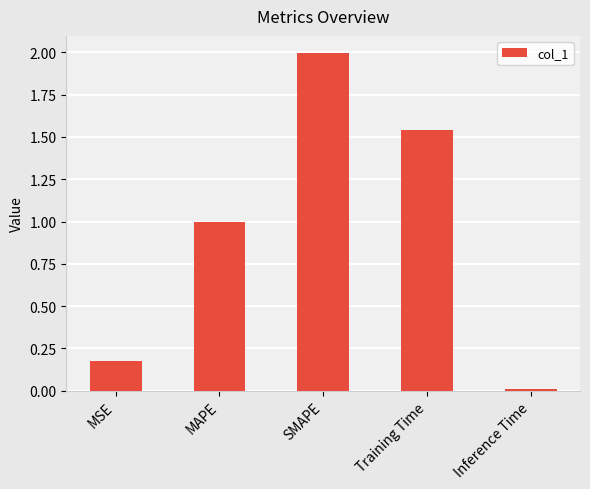

What is the maximum value shown in the chart?

2.0